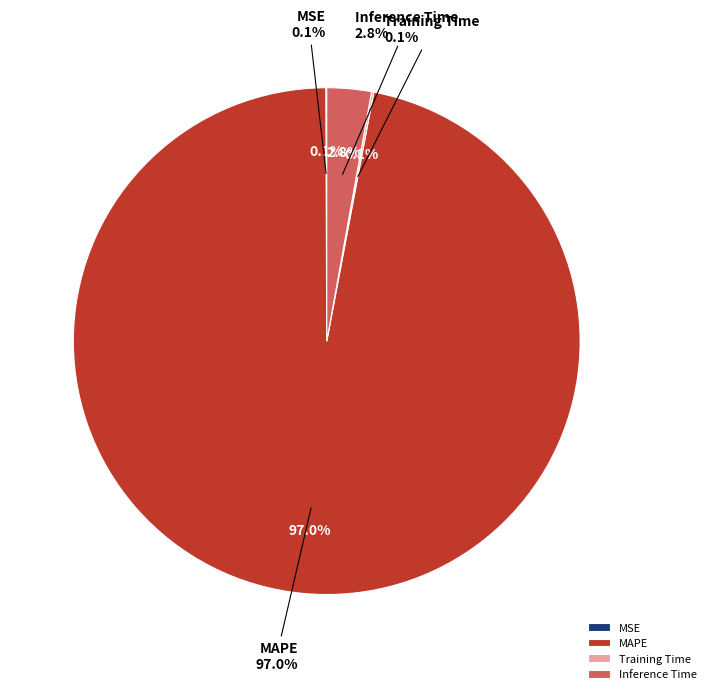

Rank the categories by value from highest to lowest.

MAPE, Inference Time, Training Time, MSE